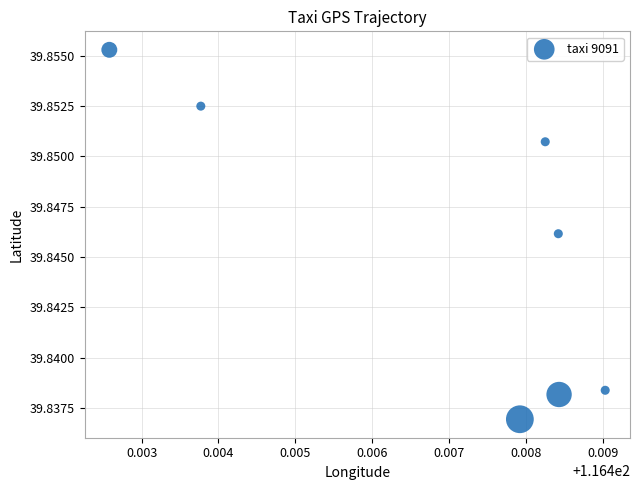

What is the average X value?

116.4